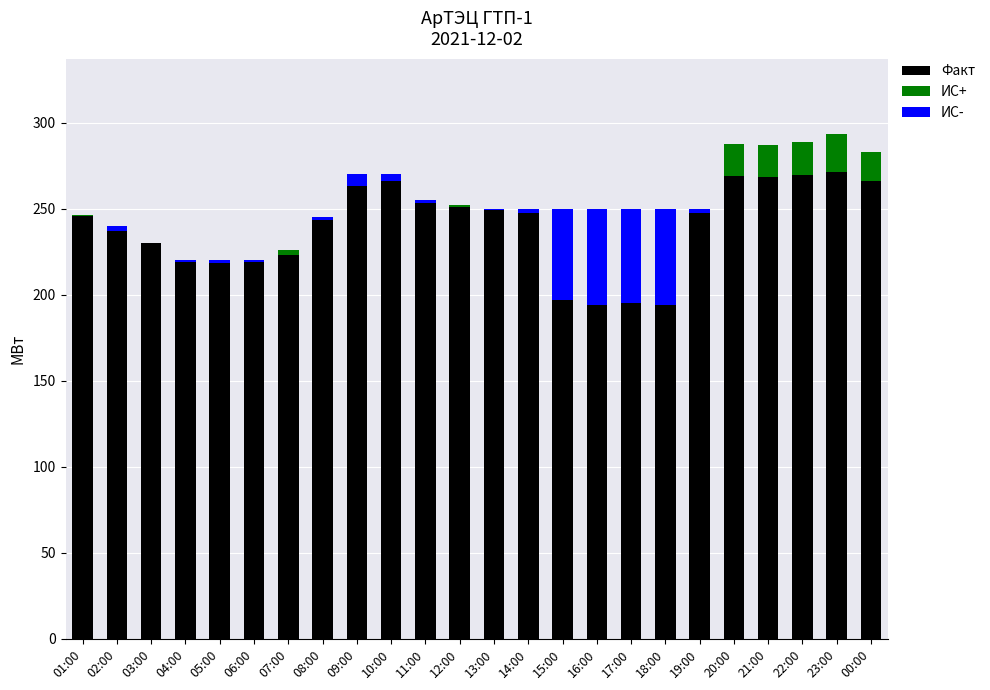

Is it true that Факт equals 322.5 at 15:00?

False